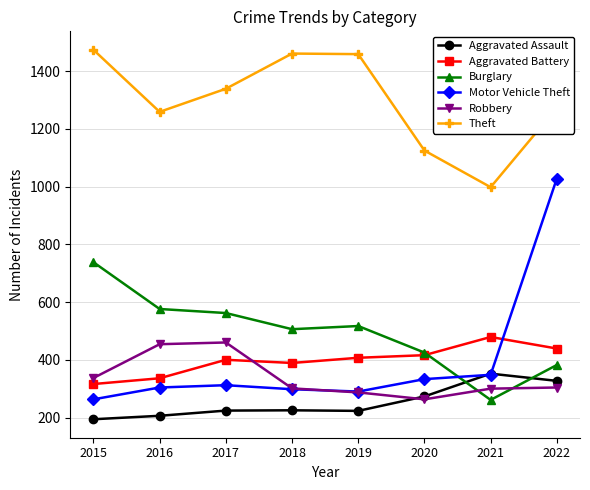

True or false: Burglary has a value of 467 at 2021.

False